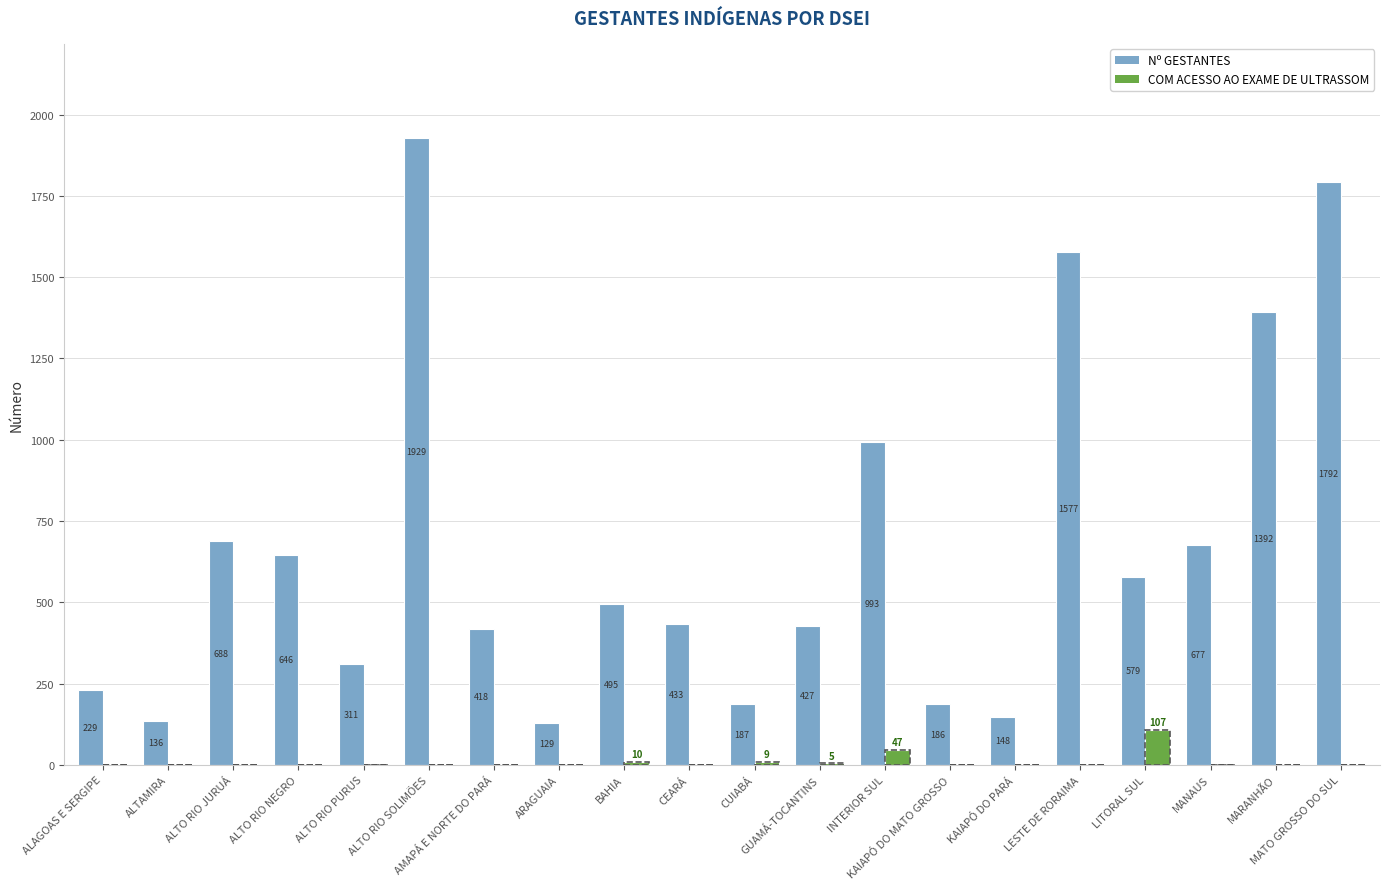

What is the maximum value for Nº GESTANTES?

1929